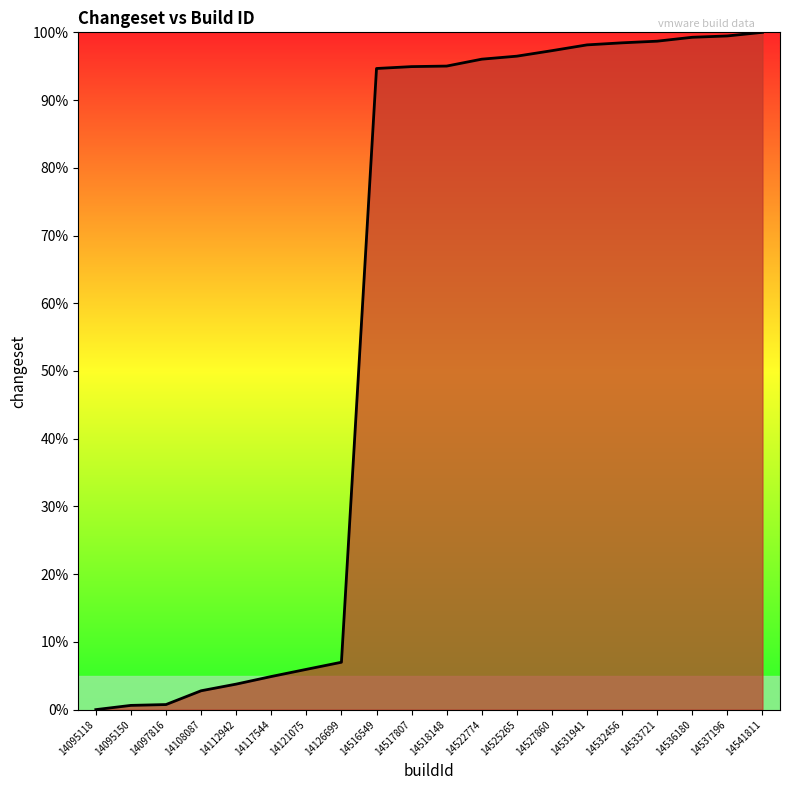

What is the change in value from 14532456 to 14536180?

+0.8